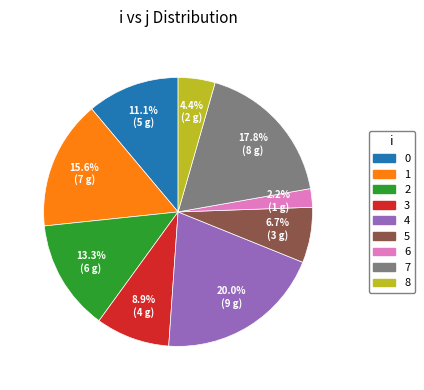

Rank the categories by value from highest to lowest.

4, 7, 1, 2, 0, 3, 5, 8, 6